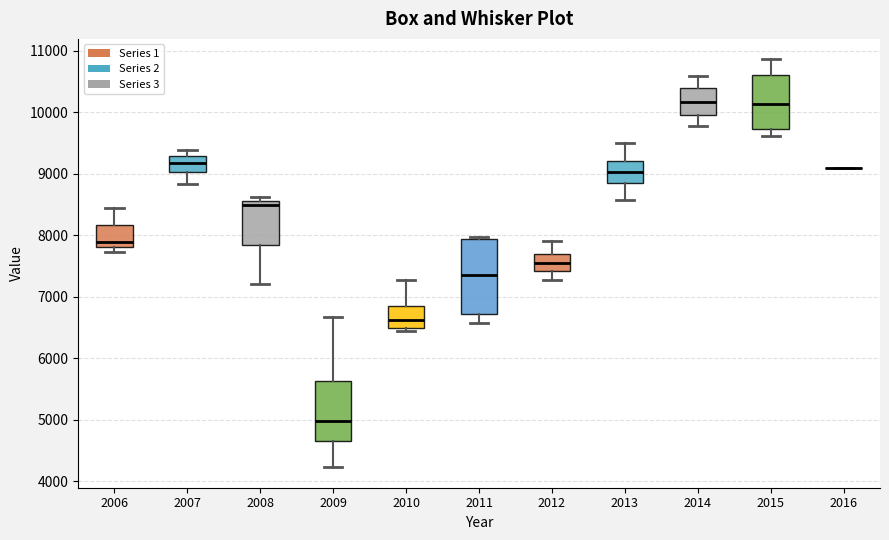

Which box is the tallest, from its lower edge to its upper edge?

2011